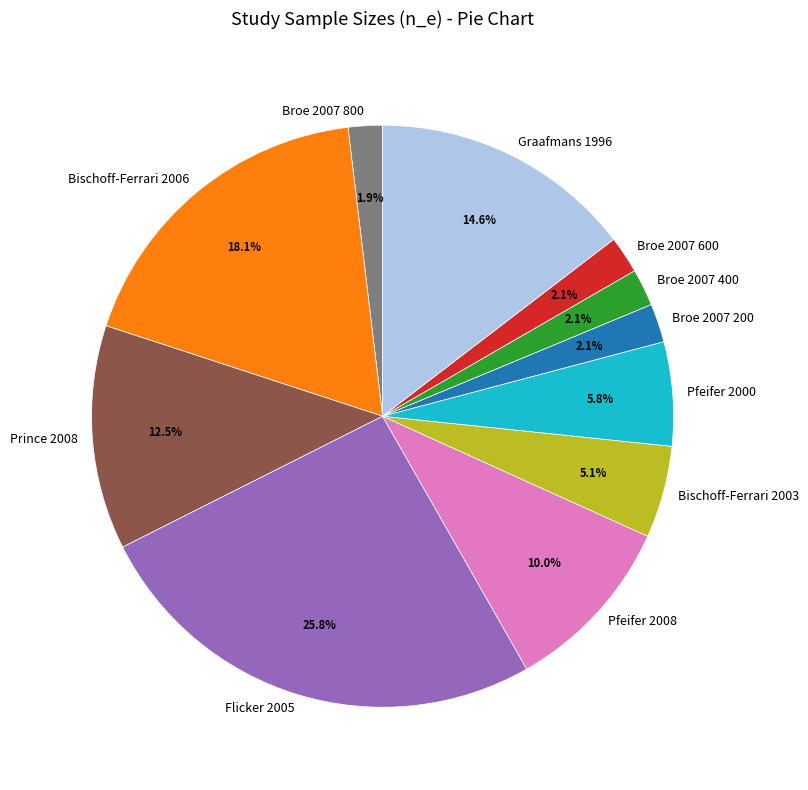

To the nearest percent, what is the difference between the largest and smallest slice percentages?

24%